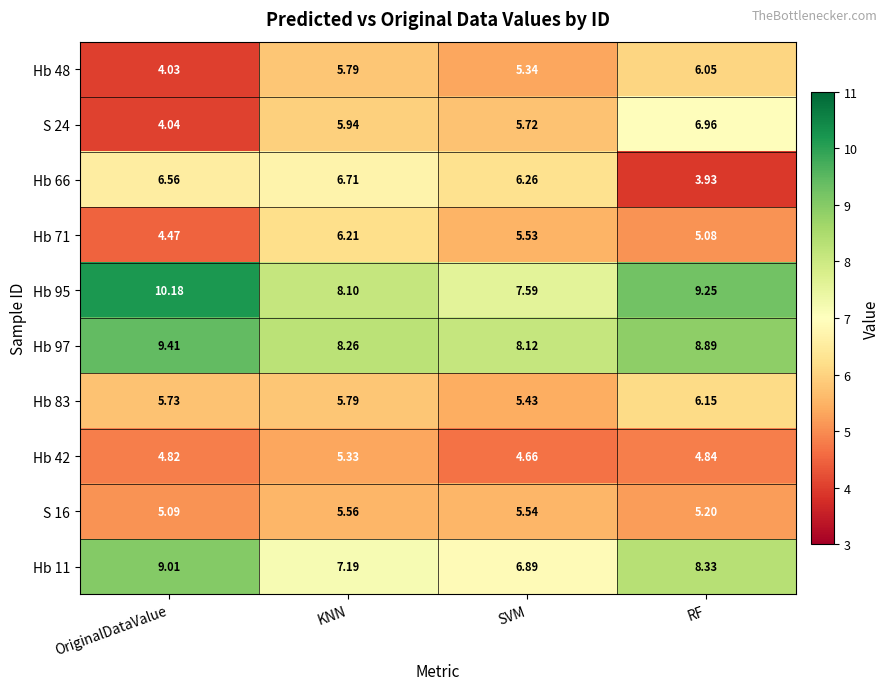

Is the value of S 24 at OriginalDataValue greater than the value of Hb 42 at OriginalDataValue?

No